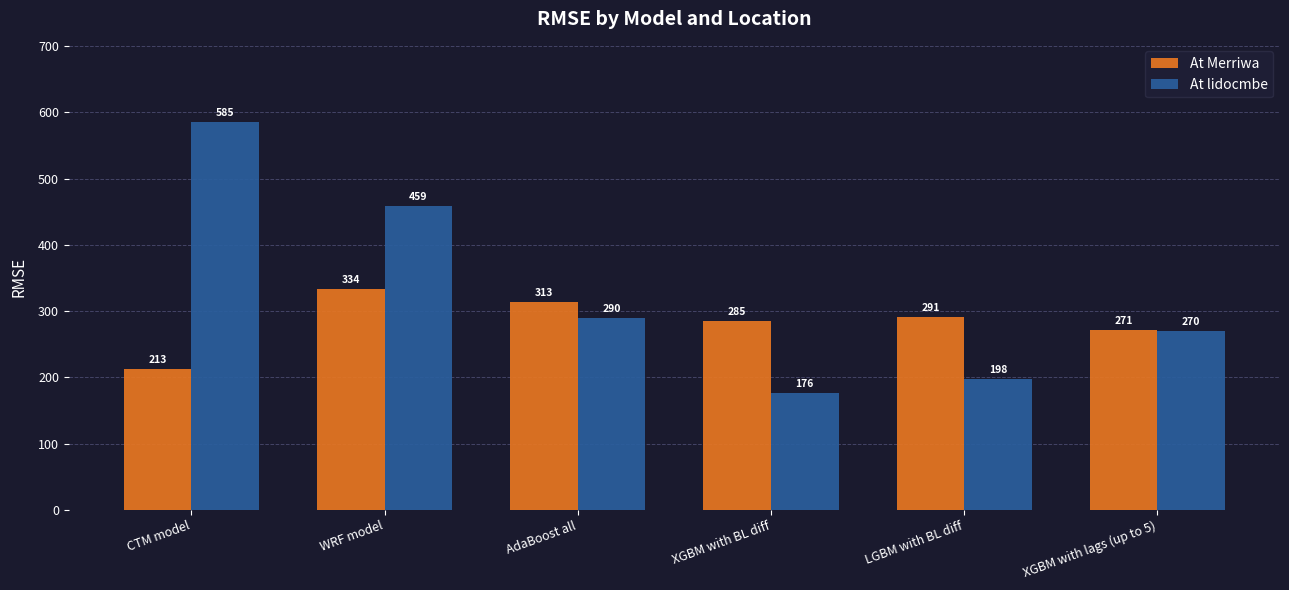

Is the value of At Merriwa at XGBM with lags (up to 5) greater than the value of At lidocmbe at LGBM with BL diff?

Yes